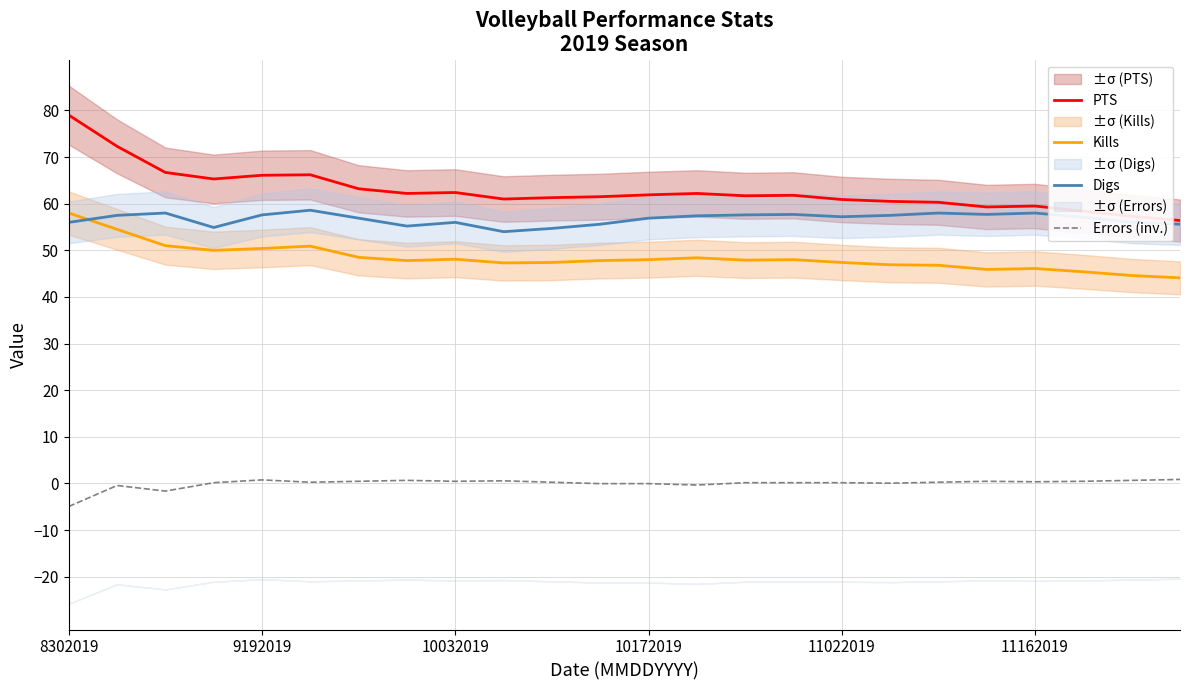

True or false: Errors (inv.) and PTS intersect in this chart.

False